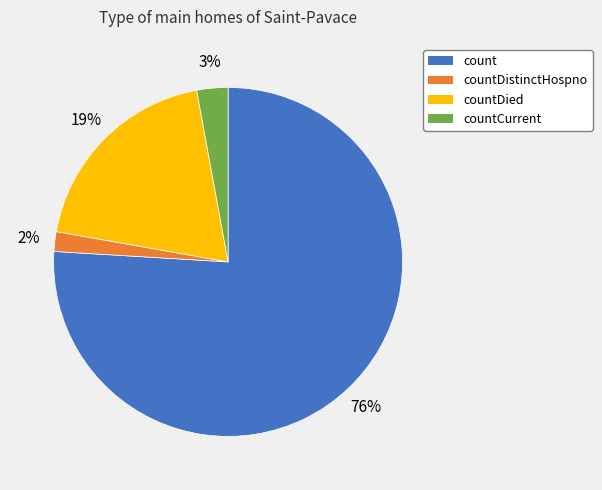

Which slice is the largest?

count